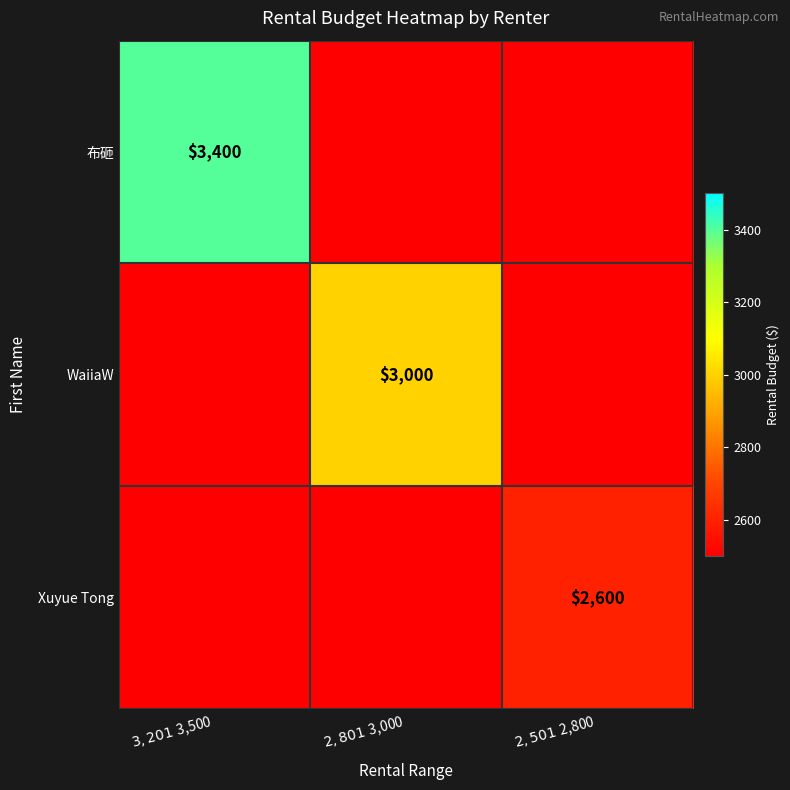

True or false: WaiiaW has a value of 919 at $3,201 ~ $3,500.

False